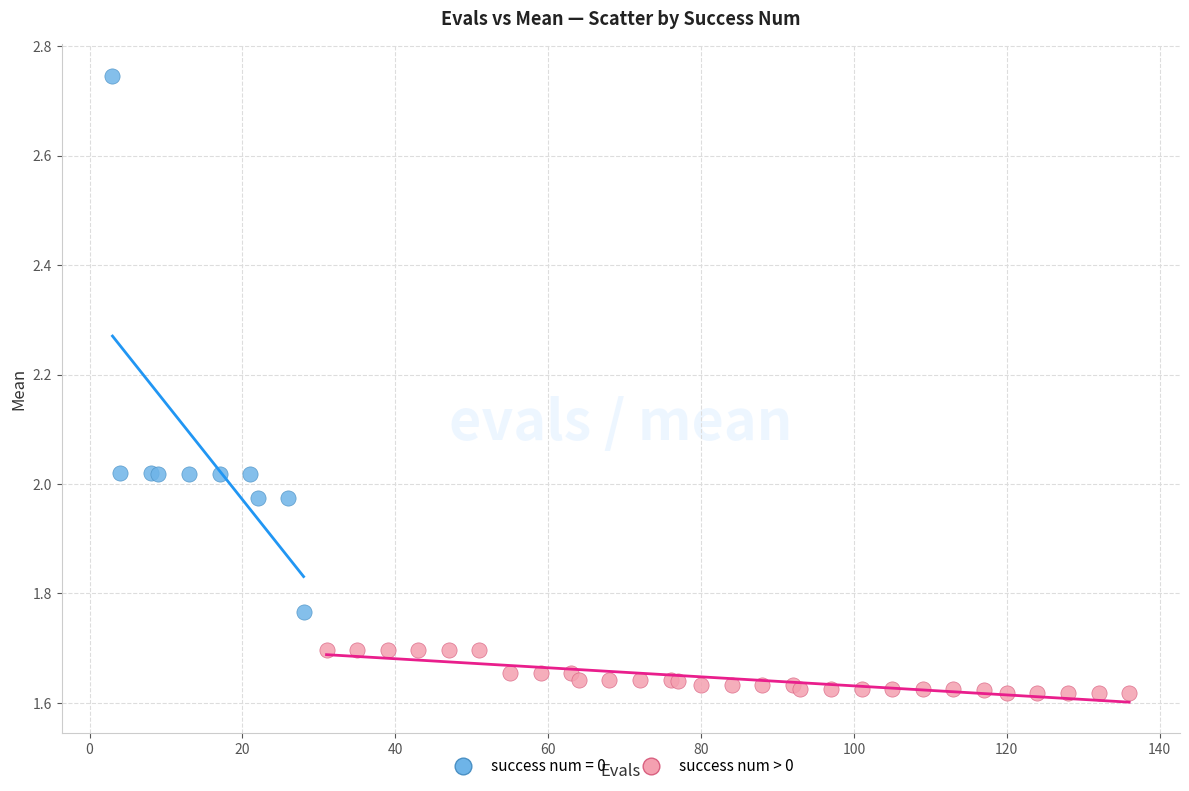

Which series contains the lowest Y value?

success num > 0